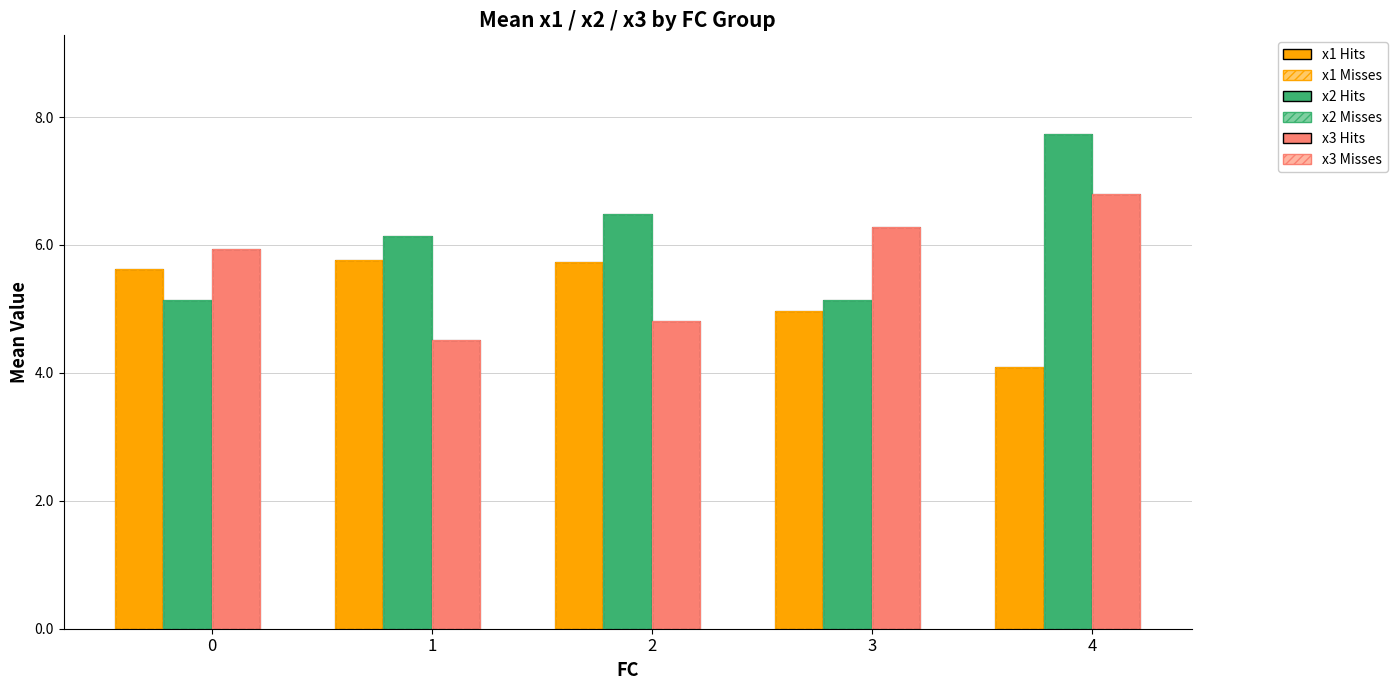

How many bars are there in each group?

6